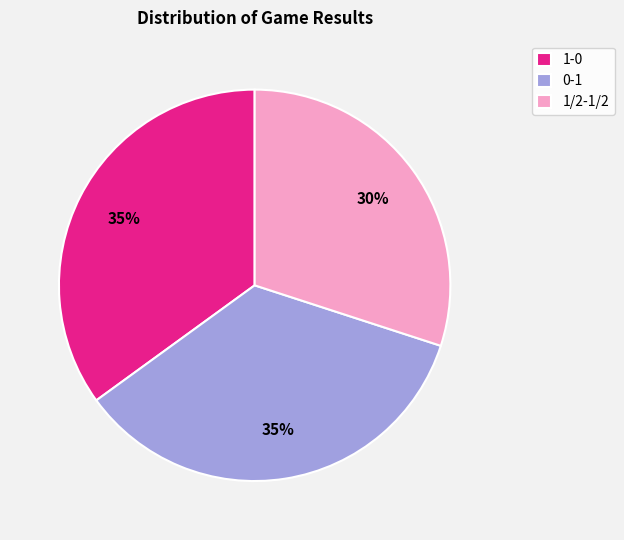

To the nearest percent, what portion does 0-1 represent?

35%